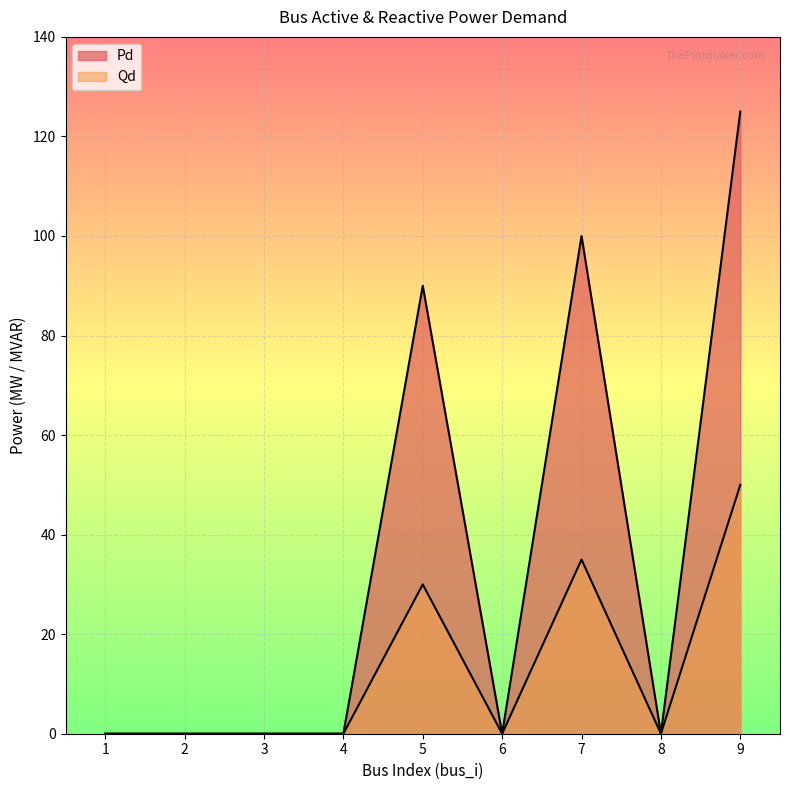

True or false: Pd has more than 0 interior local peaks.

True